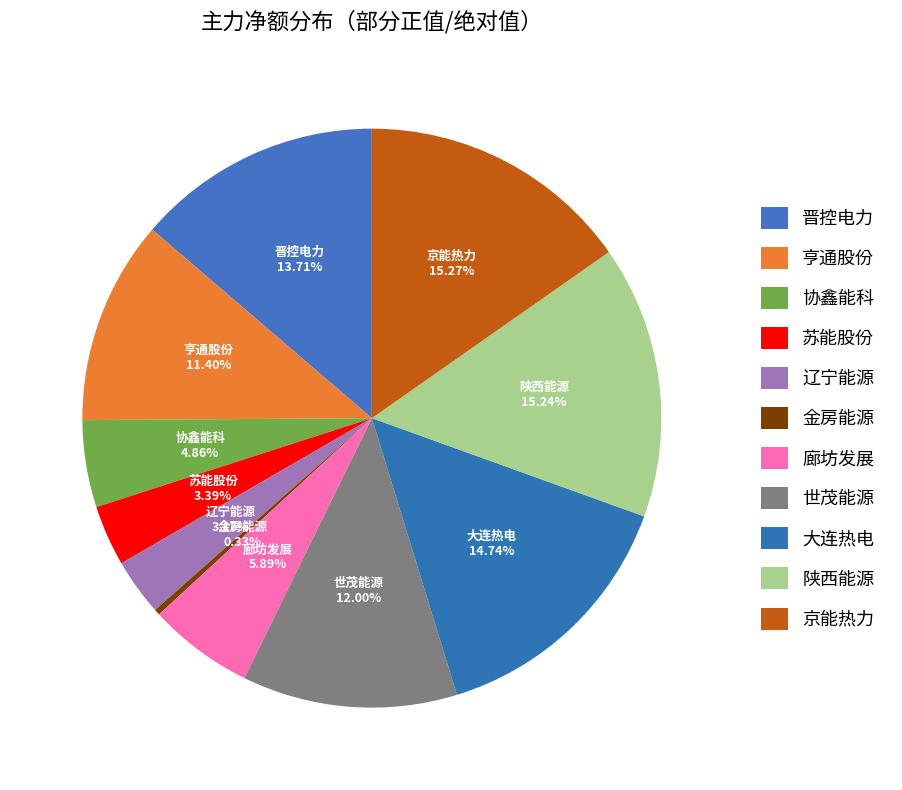

What is the smallest slice in the pie chart?

金房能源